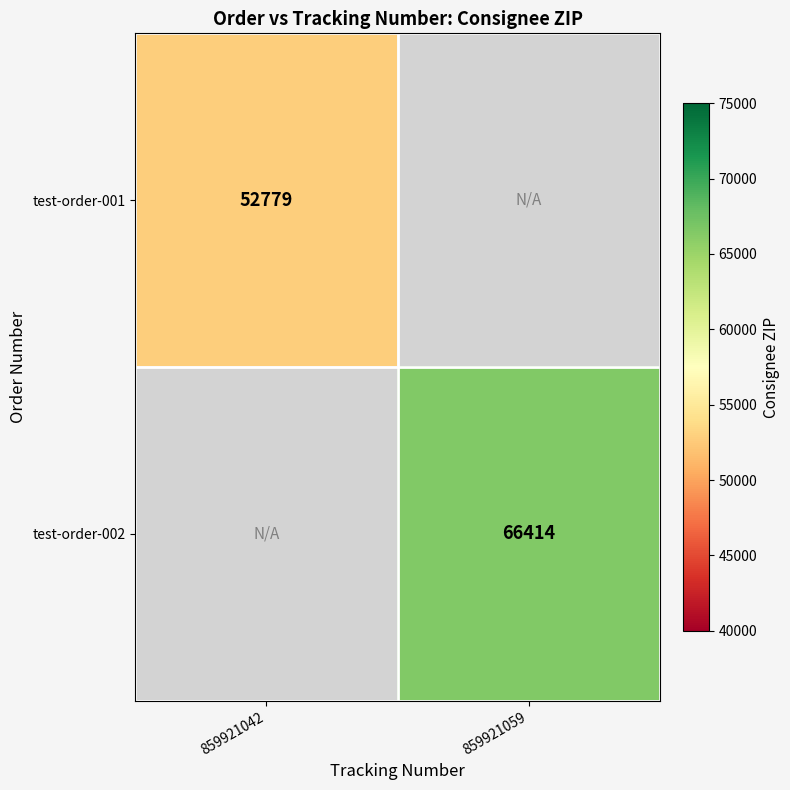

The test-order-002 series shows 116229.8 at 859921059. True or false?

False